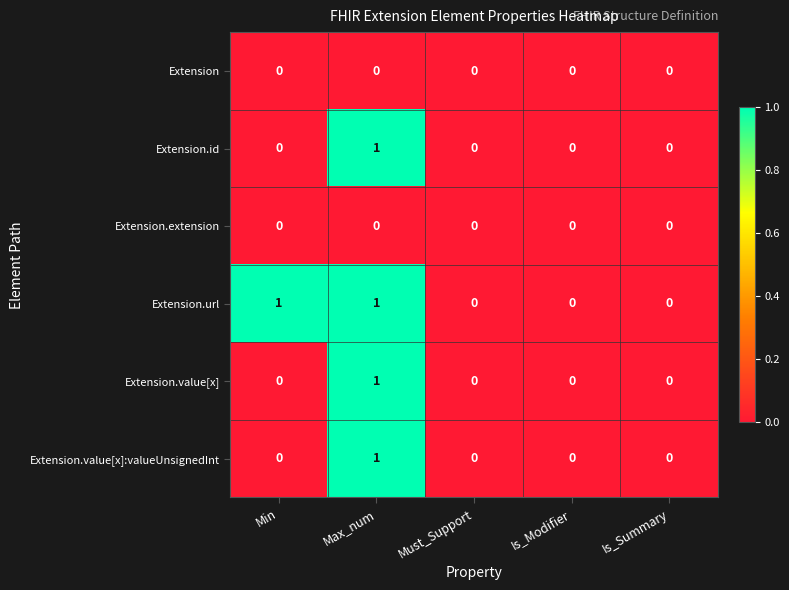

Reading left to right, list all the values displayed in this chart.

Extension: 0	0	0	0	0
Extension.id: 0	1	0	0	0
Extension.extension: 0	0	0	0	0
Extension.url: 1	1	0	0	0
Extension.value[x]: 0	1	0	0	0
Extension.value[x]:valueUnsignedInt: 0	1	0	0	0